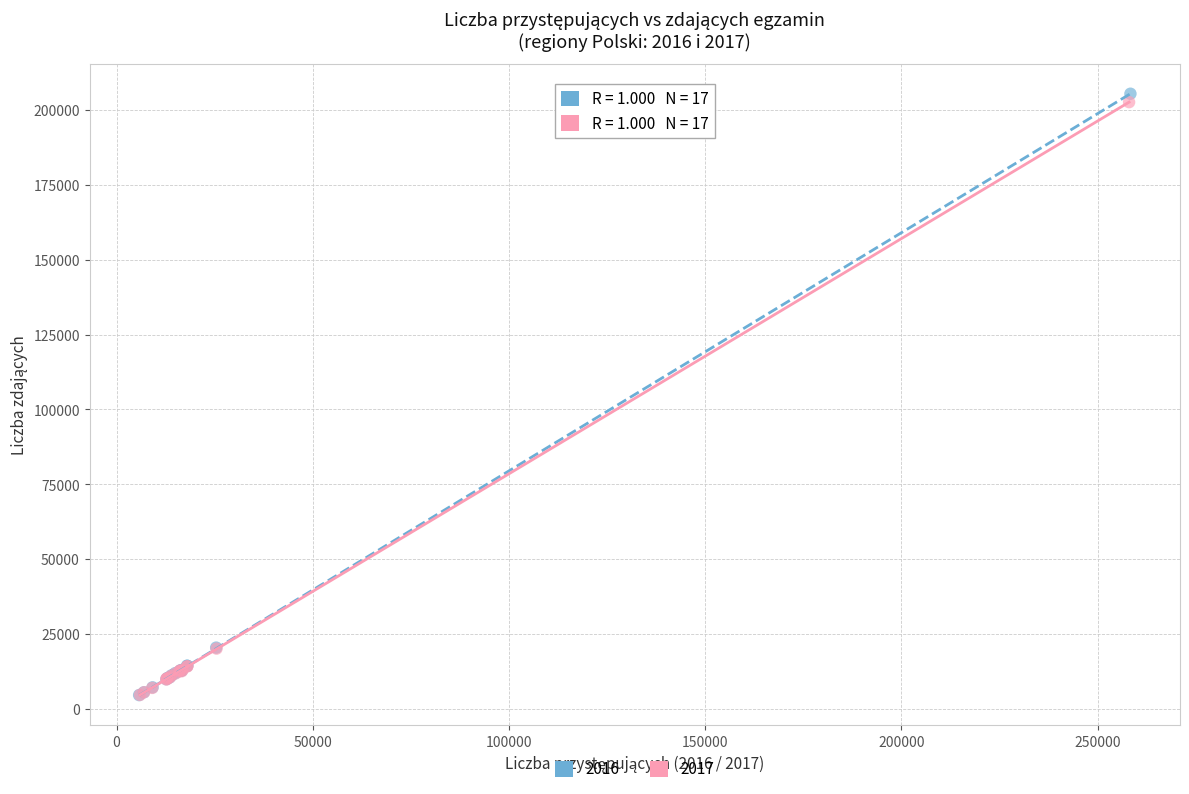

Which series has the widest spread of Y values?

2016